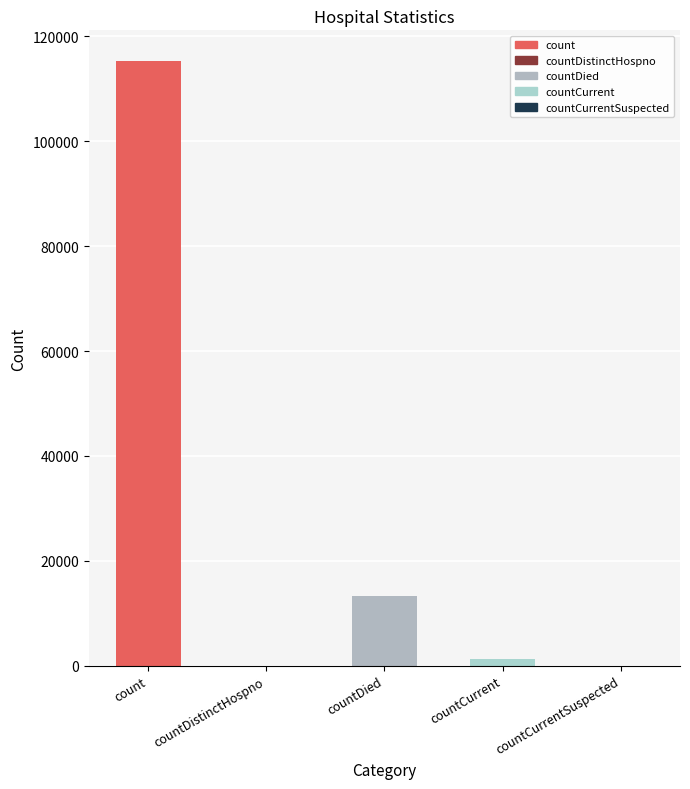

Rank the categories by value from highest to lowest.

count, countDied, countCurrent, countDistinctHospno, countCurrentSuspected